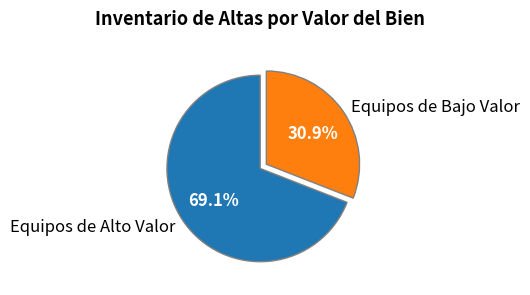

Is Equipos de Bajo Valor the majority of the pie?

No